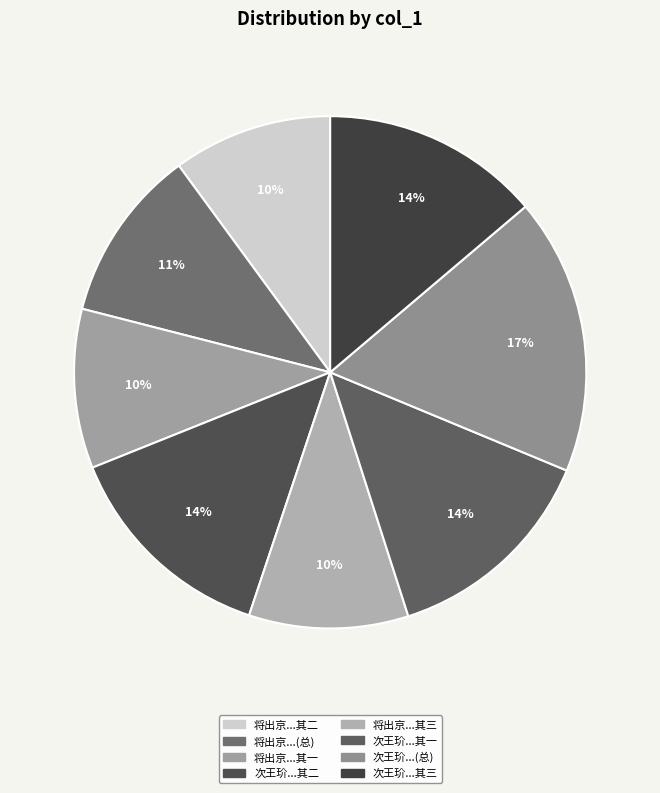

Is there a majority slice in this chart?

No